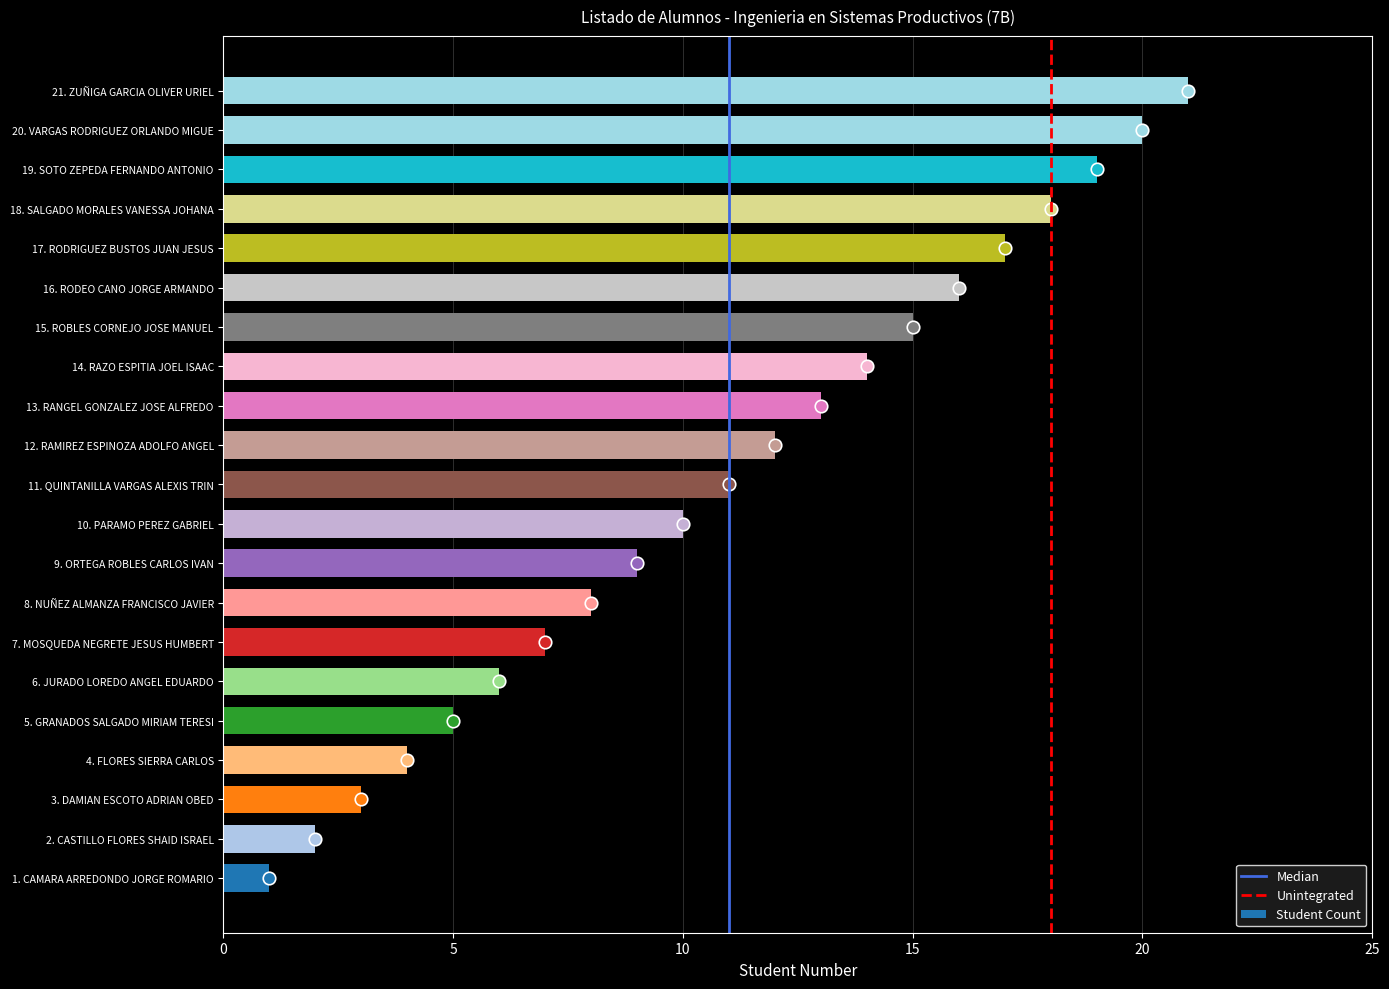

Which has a higher value, 20. VARGAS RODRIGUEZ ORLANDO MIGUE or 5. GRANADOS SALGADO MIRIAM TERESI?

20. VARGAS RODRIGUEZ ORLANDO MIGUE